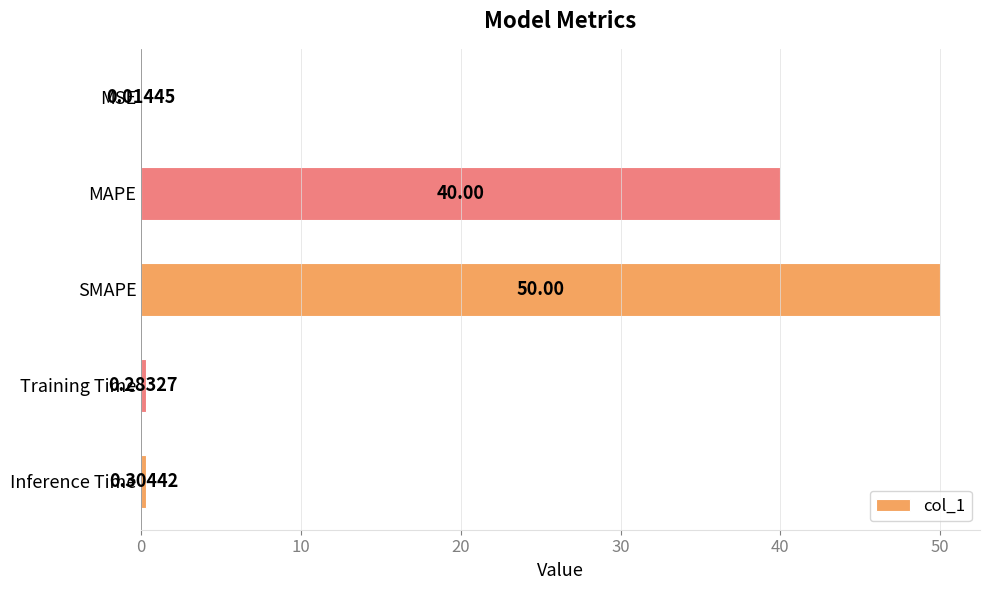

Where is the data nearest to the value 25?

MAPE